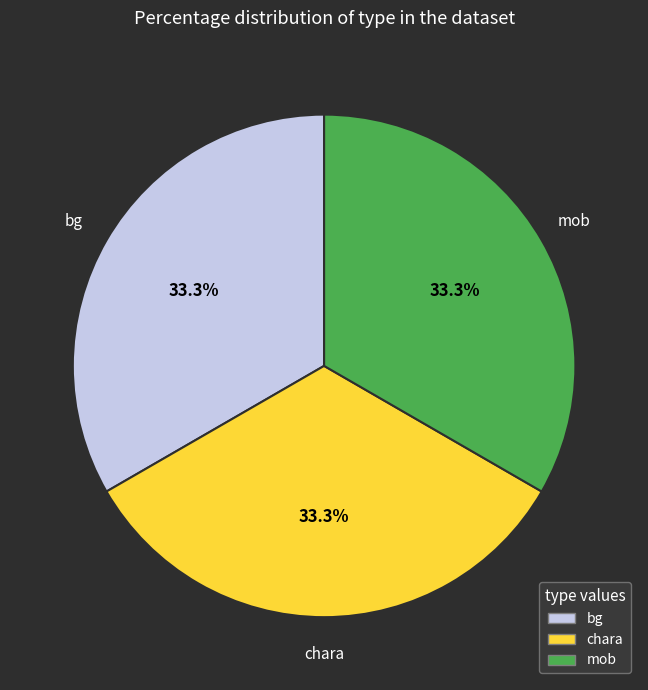

Is there any slice that represents more than half of the pie?

No